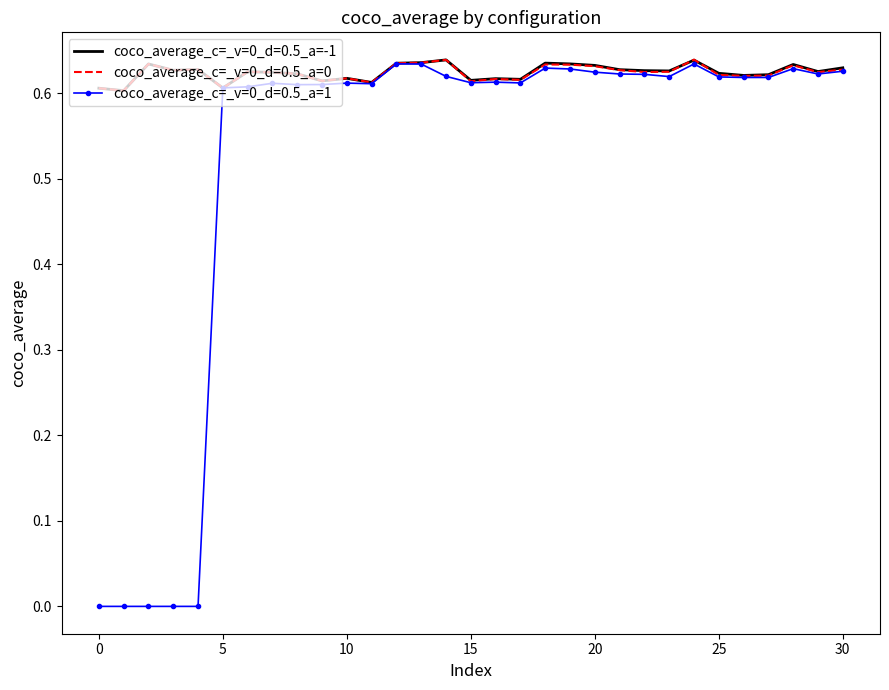

What are all the series names shown in the legend?

coco_average_c=_v=0_d=0.5_a=-1, coco_average_c=_v=0_d=0.5_a=0, coco_average_c=_v=0_d=0.5_a=1